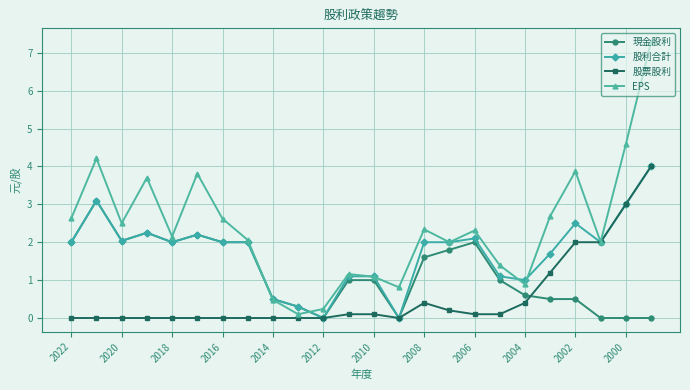

True or false: 現金股利 has more than 1 interior local peaks.

True